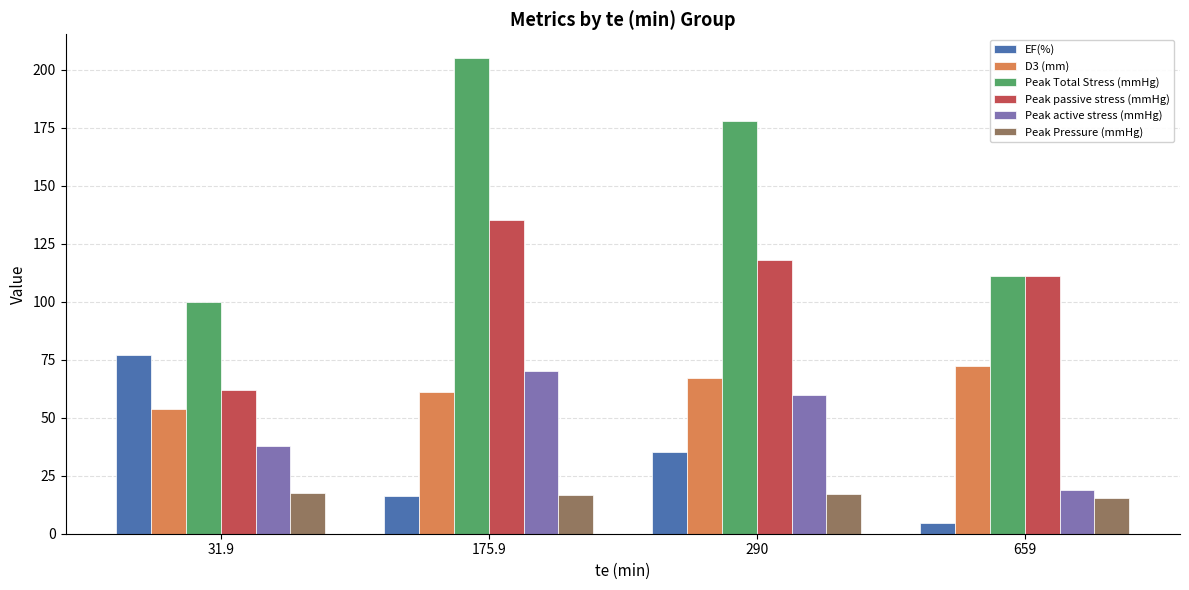

How many values in the D3 (mm) series are below 67?

2